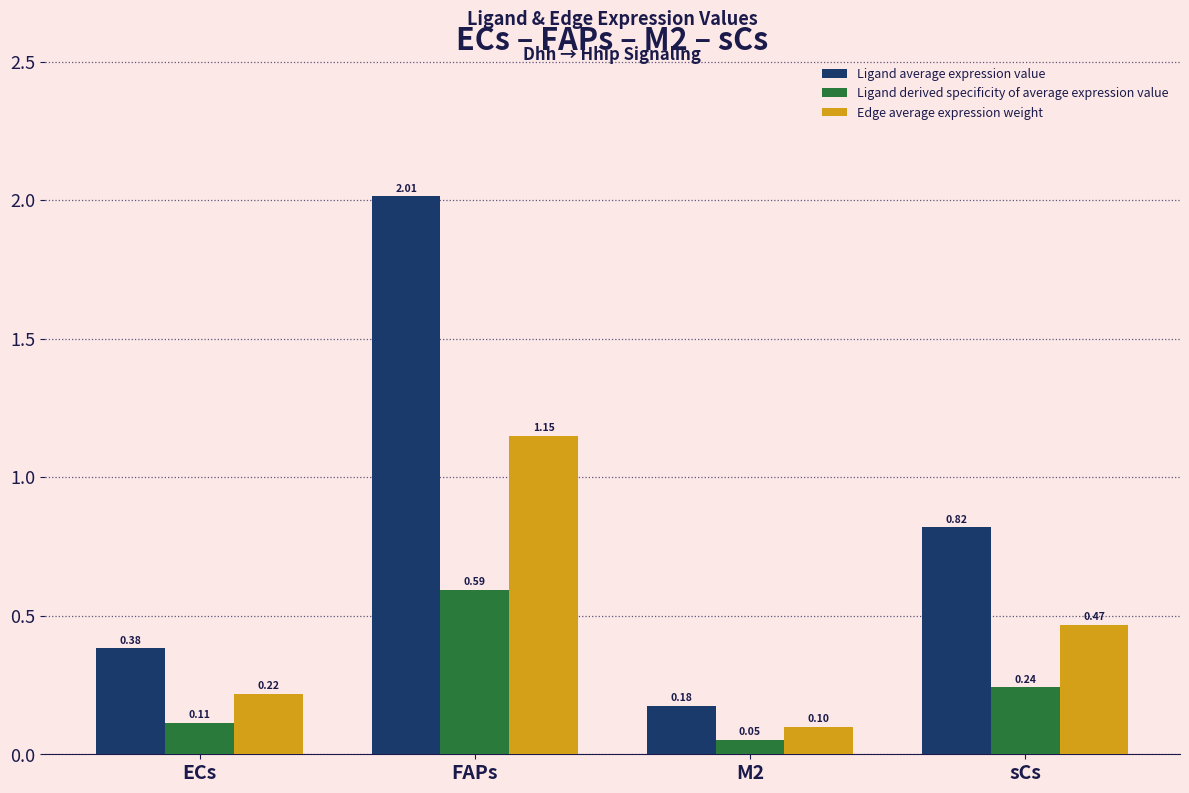

What is the minimum value shown in the chart?

0.1